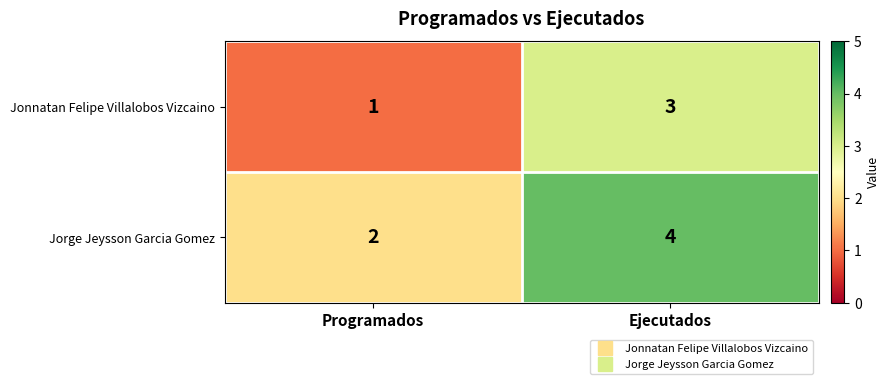

Reading right to left, extract all data points from this chart.

Jonnatan Felipe Villalobos Vizcaino: 3	1
Jorge Jeysson Garcia Gomez: 4	2